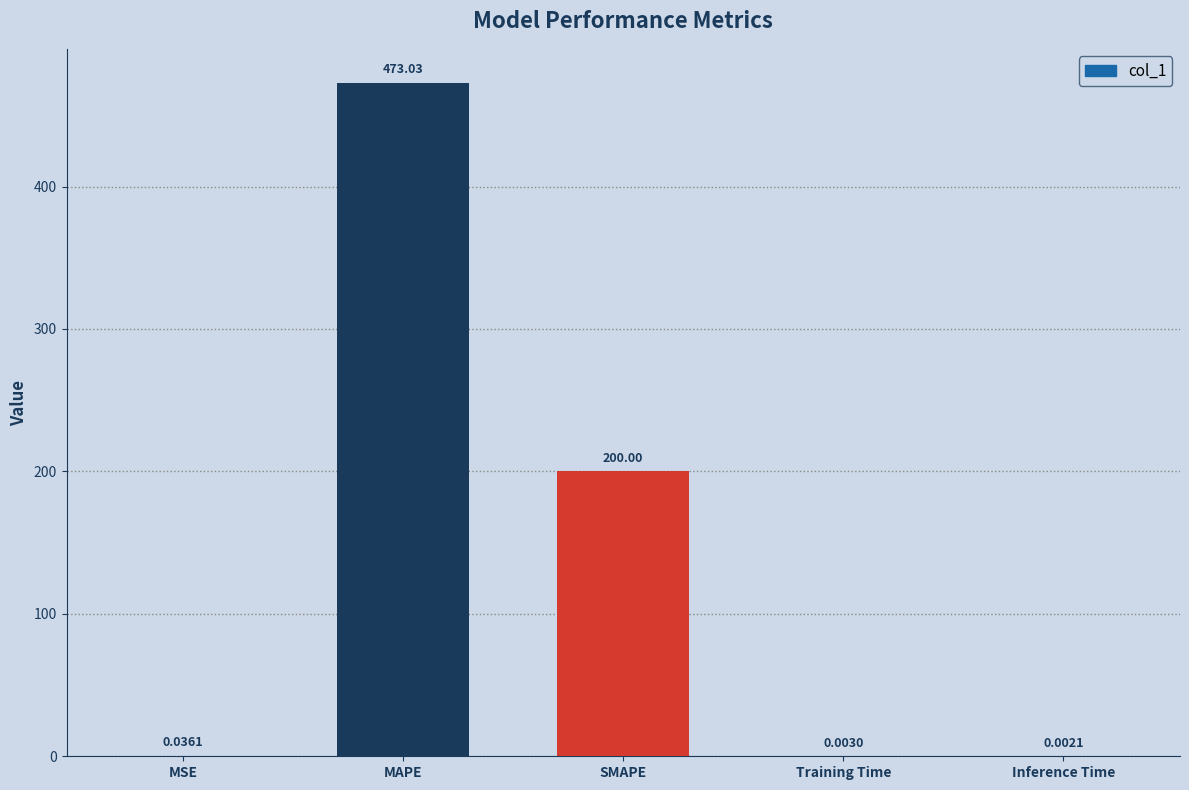

What is the sum of all values?

673.1